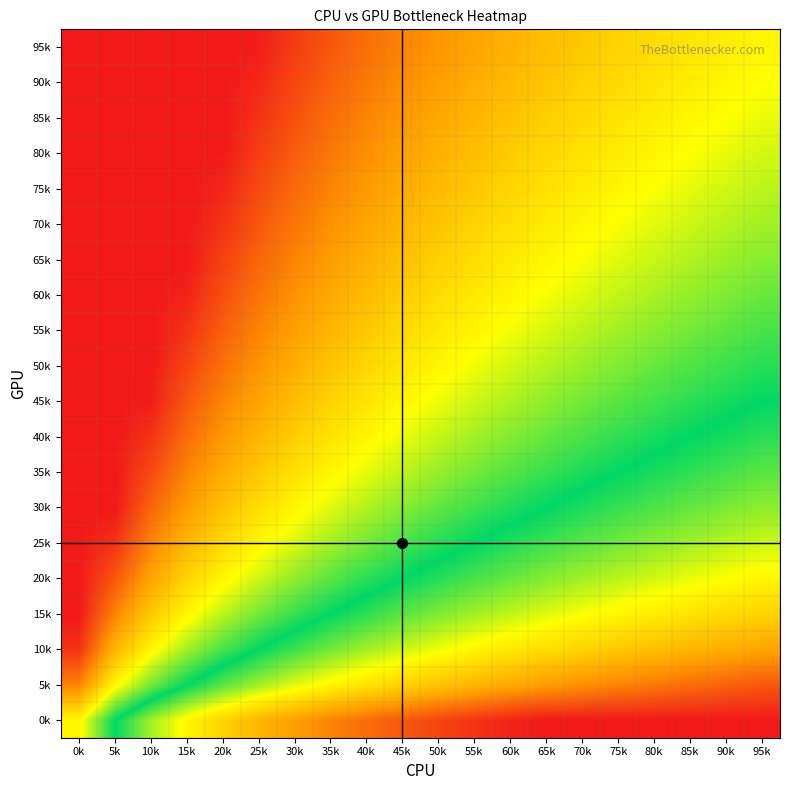

What is the spread (max minus min) of values at 35k?

0.8